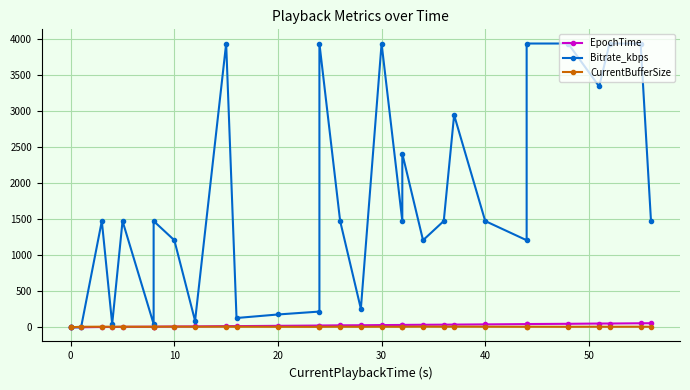

How many lines are shown in the chart?

3